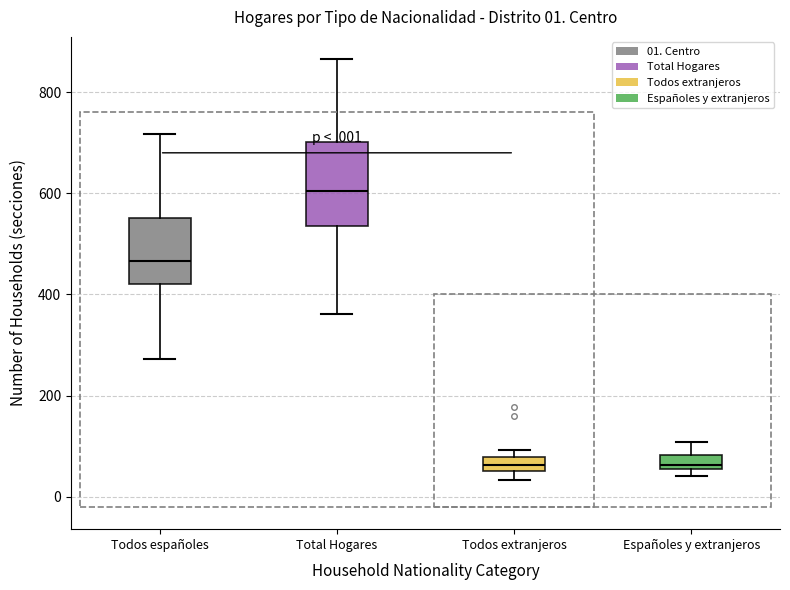

Comparing the boxes themselves (not the whiskers), which one is the tallest?

Total Hogares